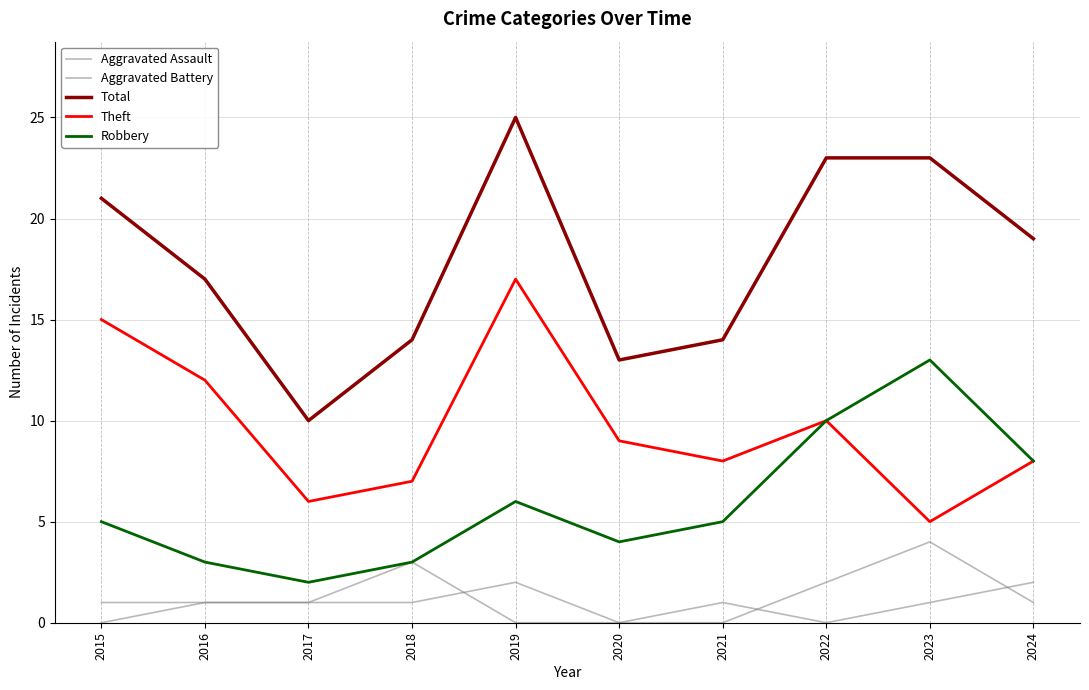

The Theft series shows 7 at 2018. True or false?

True